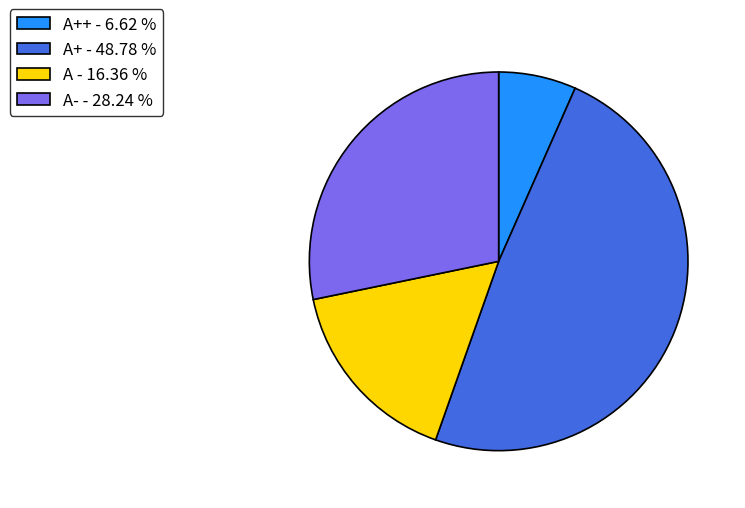

Which slice is the smallest?

A++ - 6.62 %